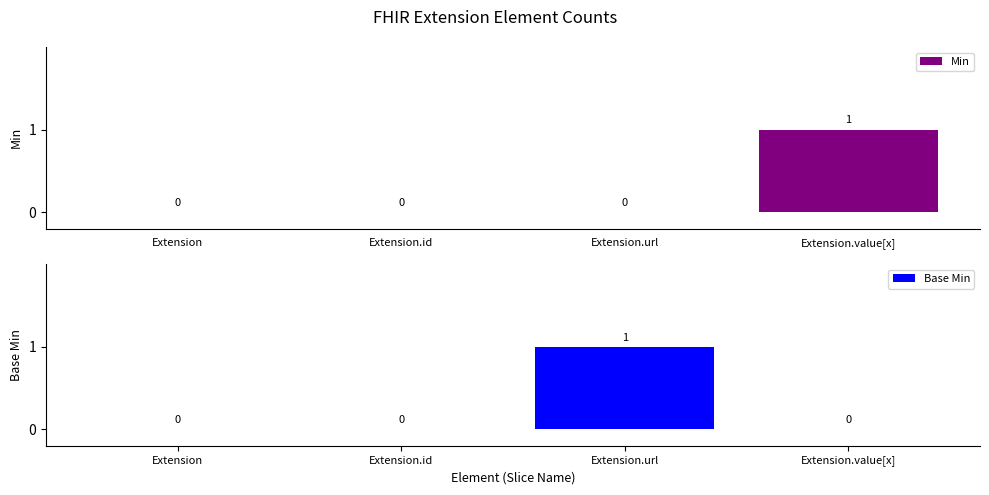

True or false: Base Min has a value of 0 at Extension.id.

True